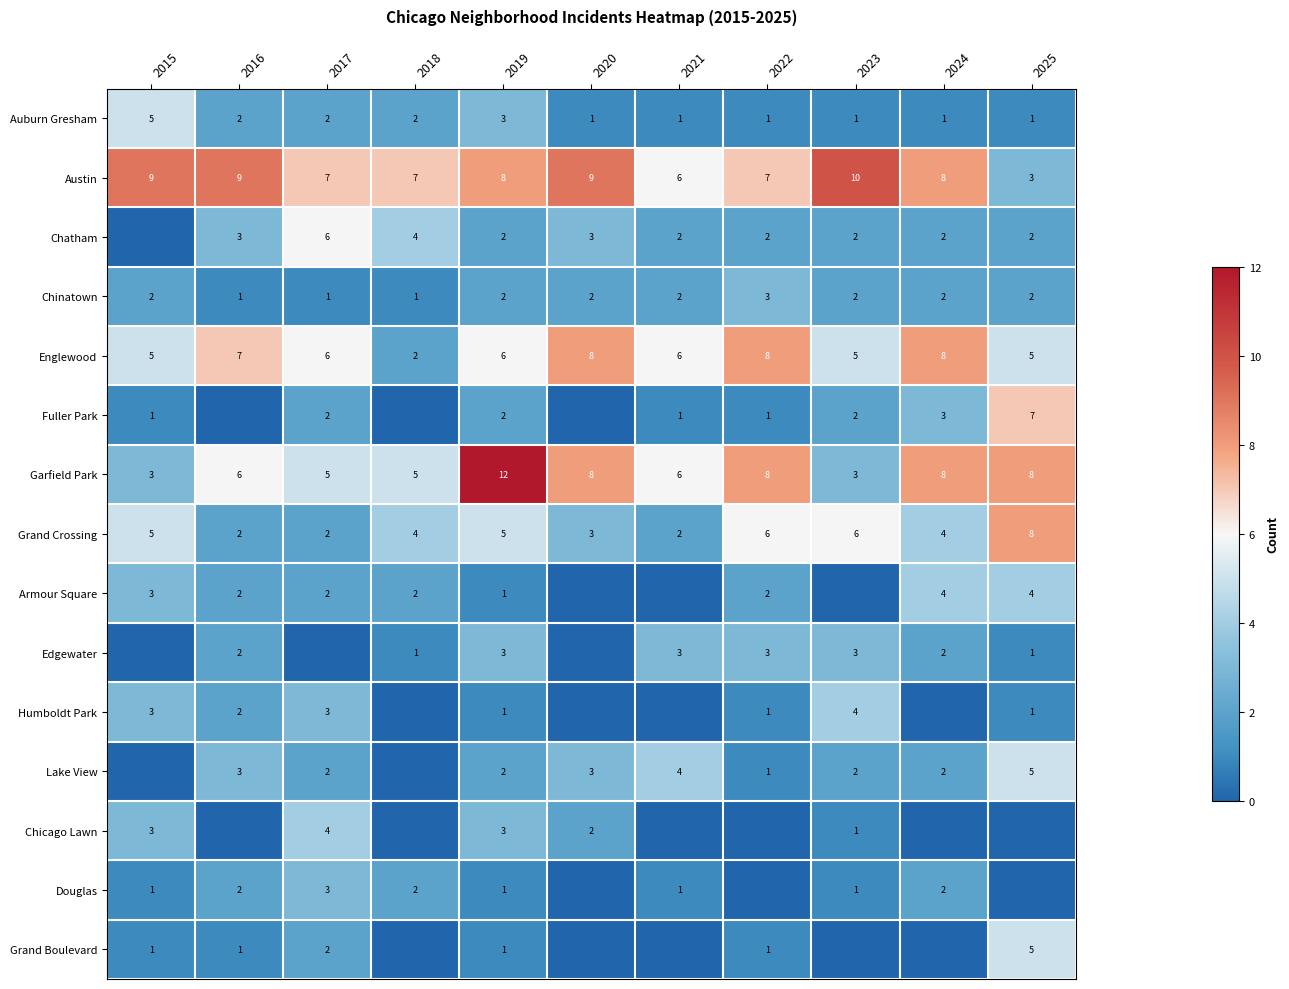

True or false: Lake View has a value of 3 at 2020.

True